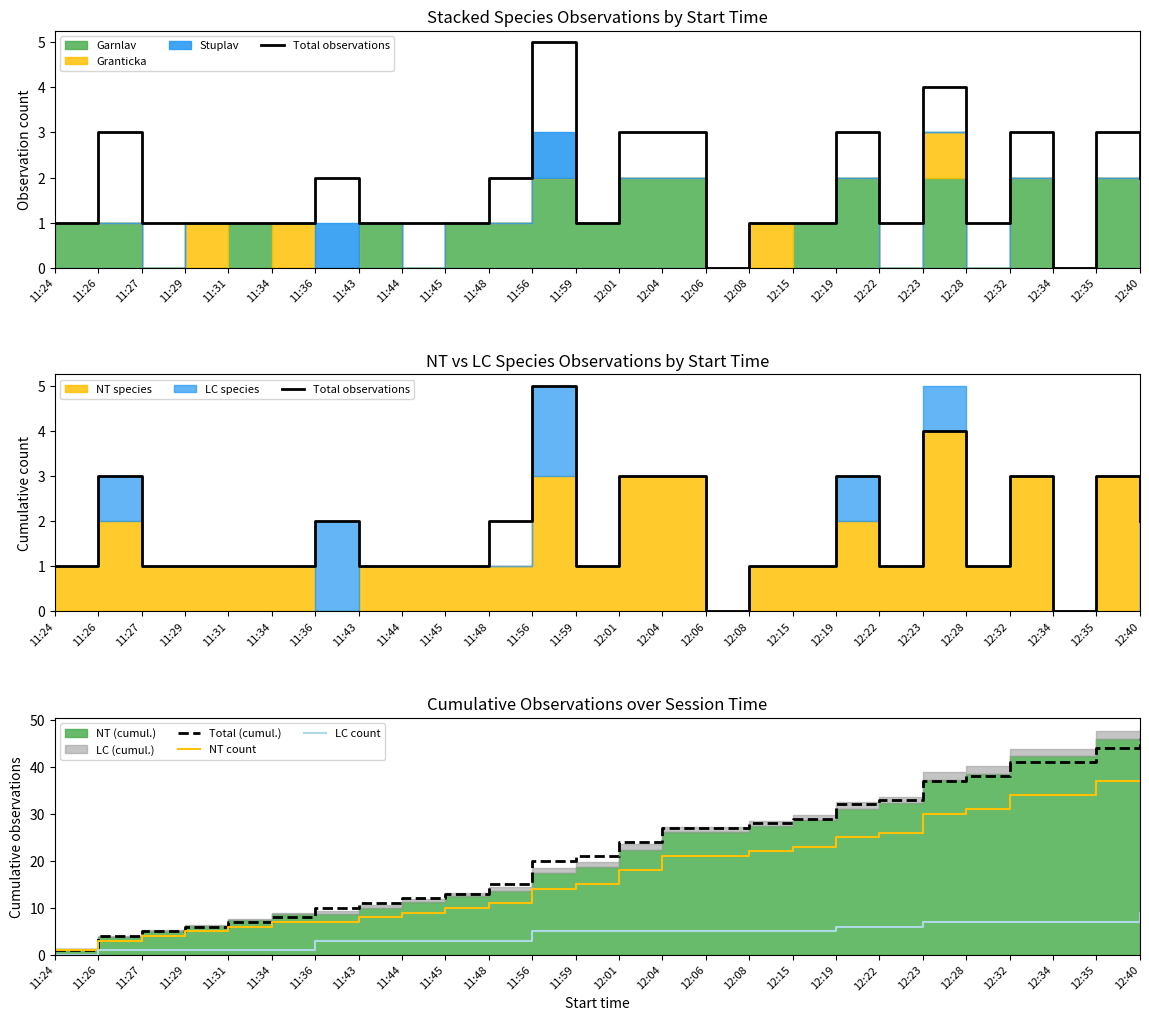

How many data points in LC count are less than 5?

11